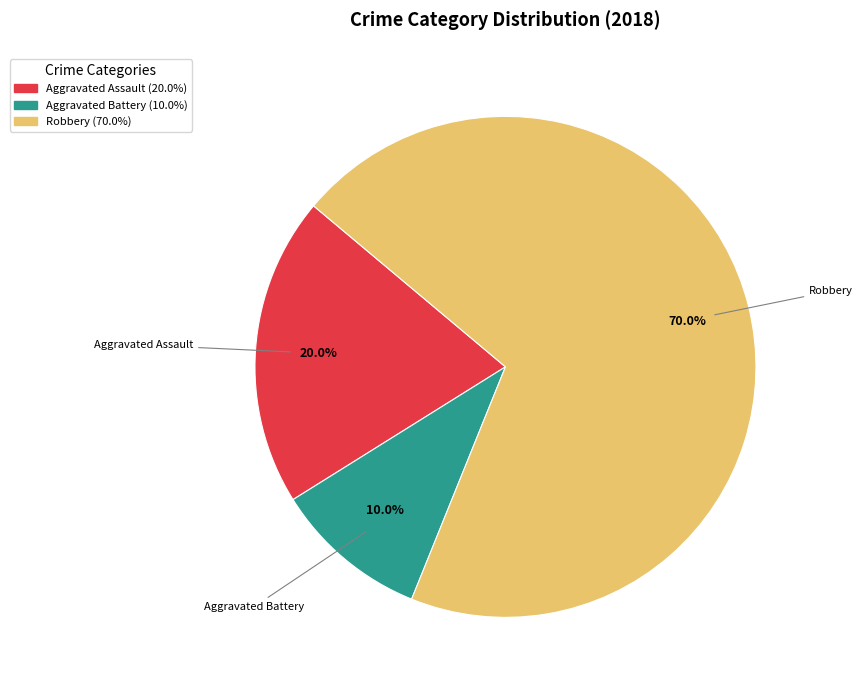

Is there a majority slice in this chart?

Yes